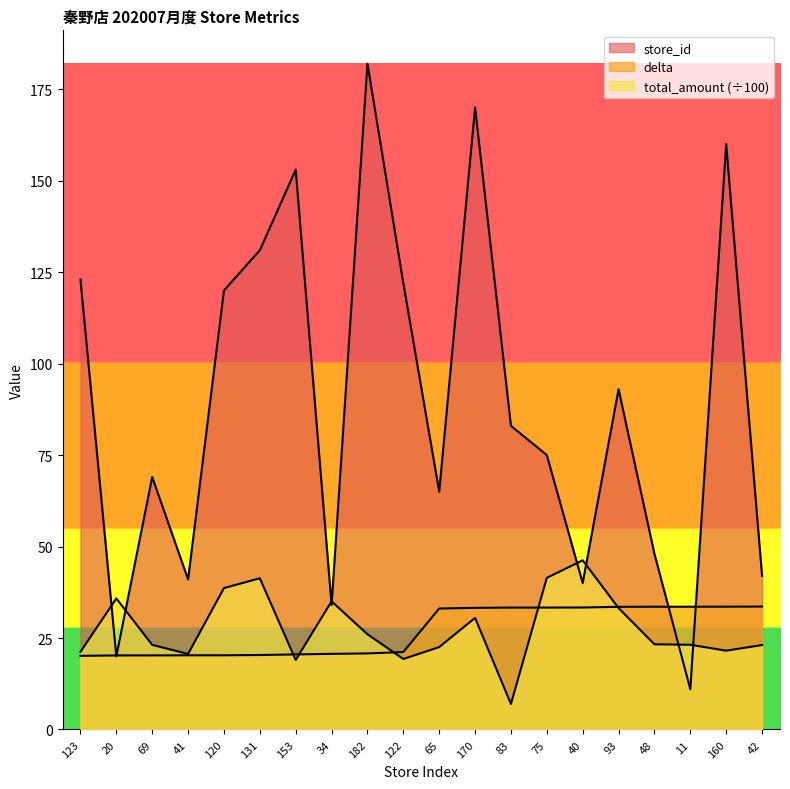

What is the greatest value displayed?

182.0